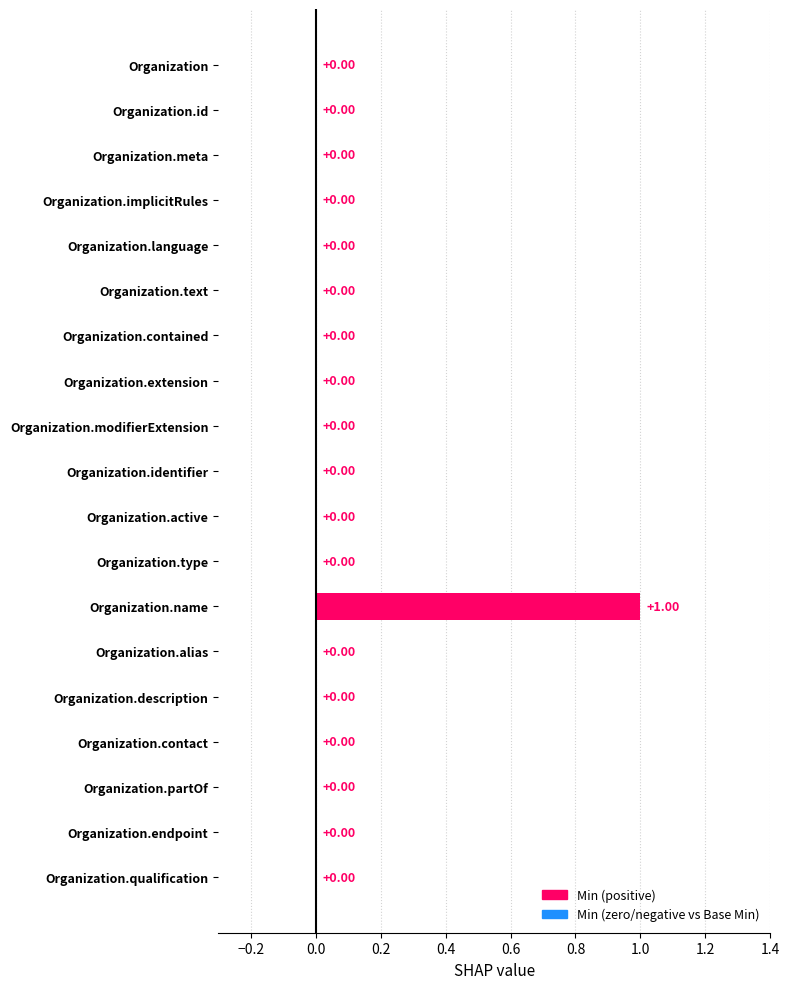

Which category has the highest value across all series?

Organization.name